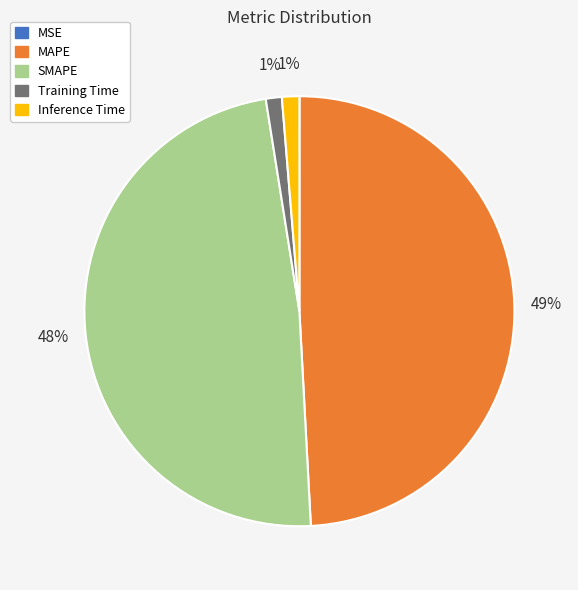

What is the ratio of the value at MAPE to the value at SMAPE?

1.0